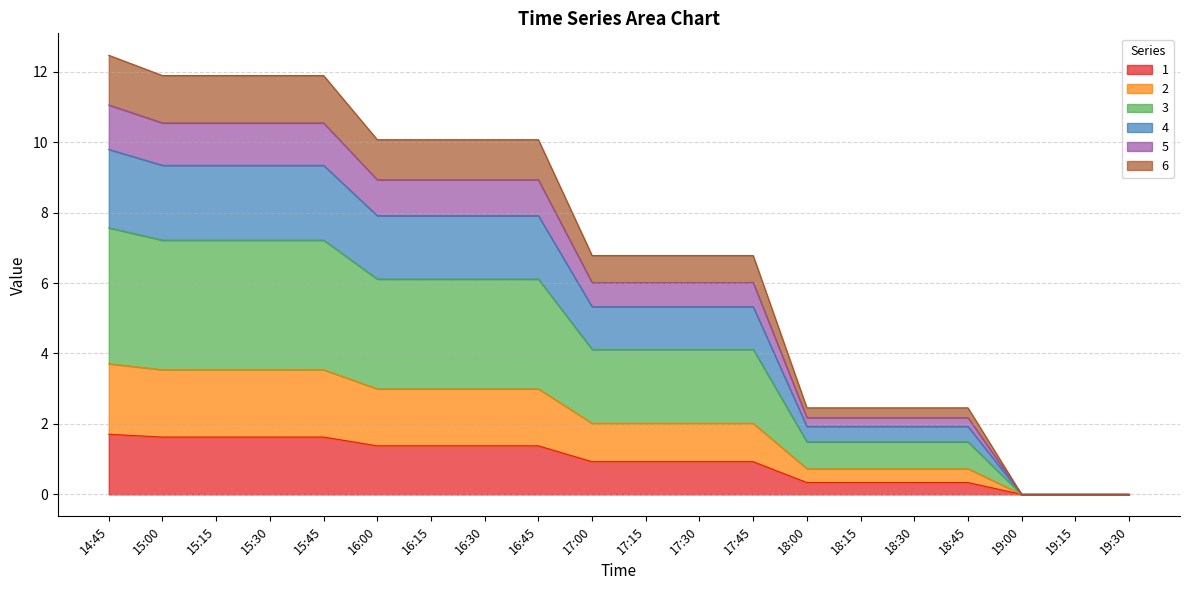

What is the maximum value for 1?

1.7